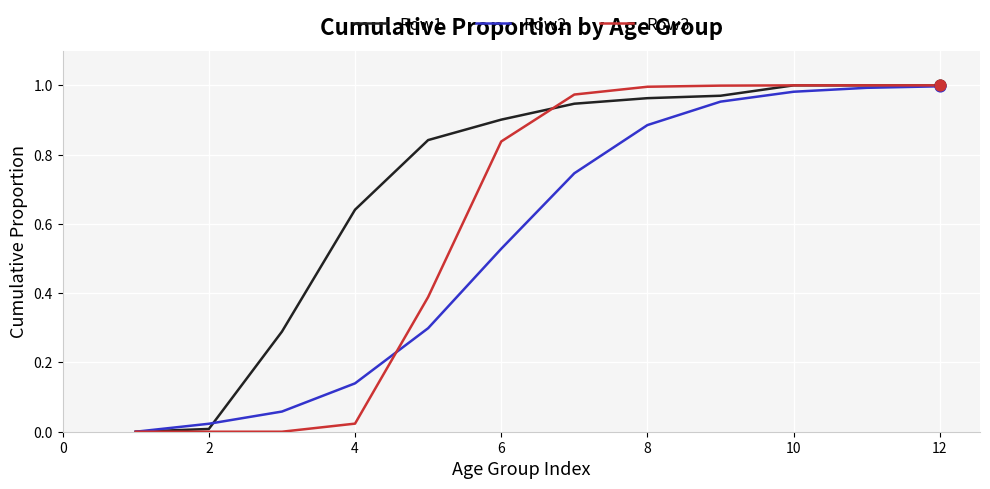

What are all the series names shown in the legend?

Row1, Row2, Row3